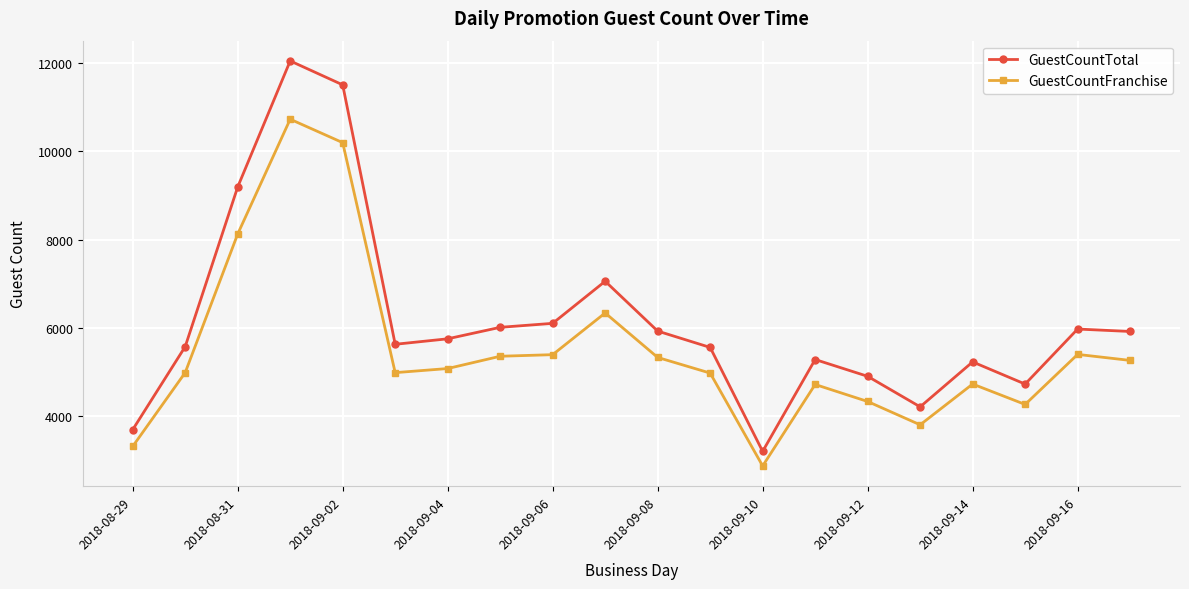

Rank the series by their maximum value, from lowest to highest.

GuestCountFranchise, GuestCountTotal